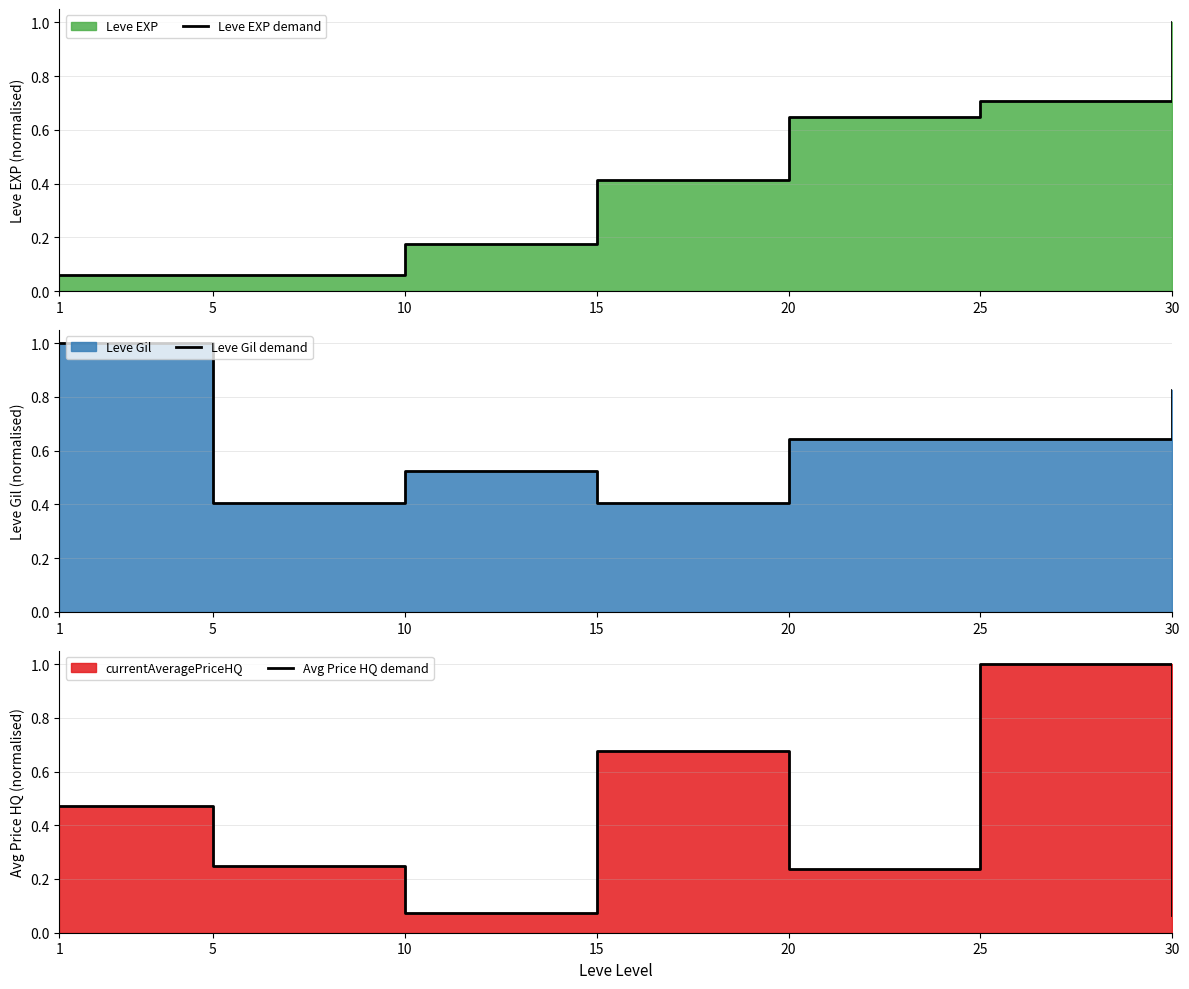

What is the average value of the Leve Gil demand series?

0.6